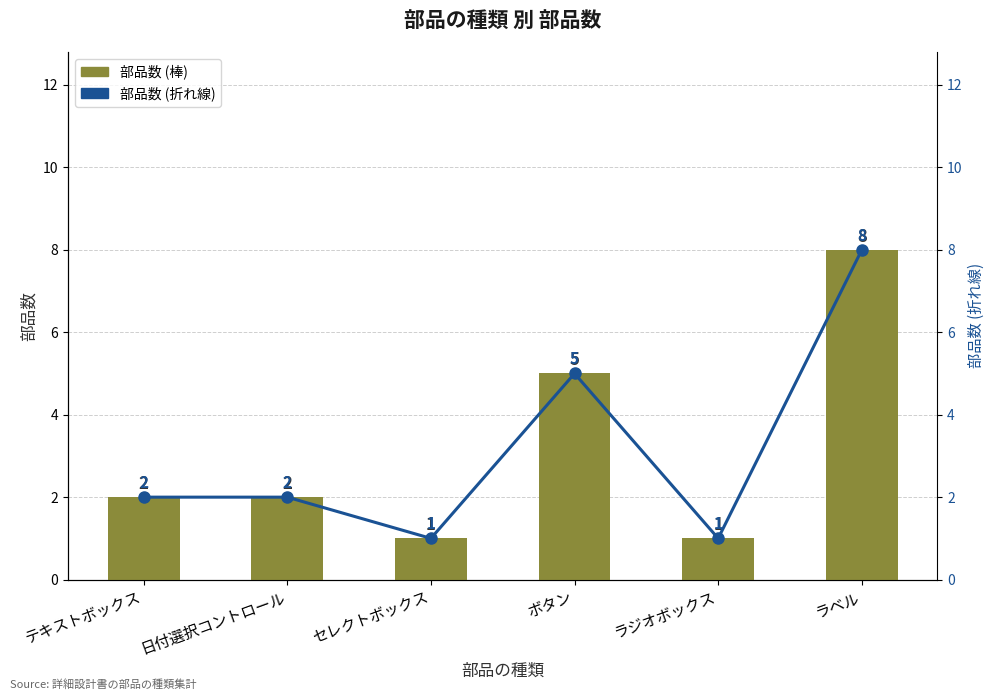

Which series has the largest range (max minus min)?

部品数